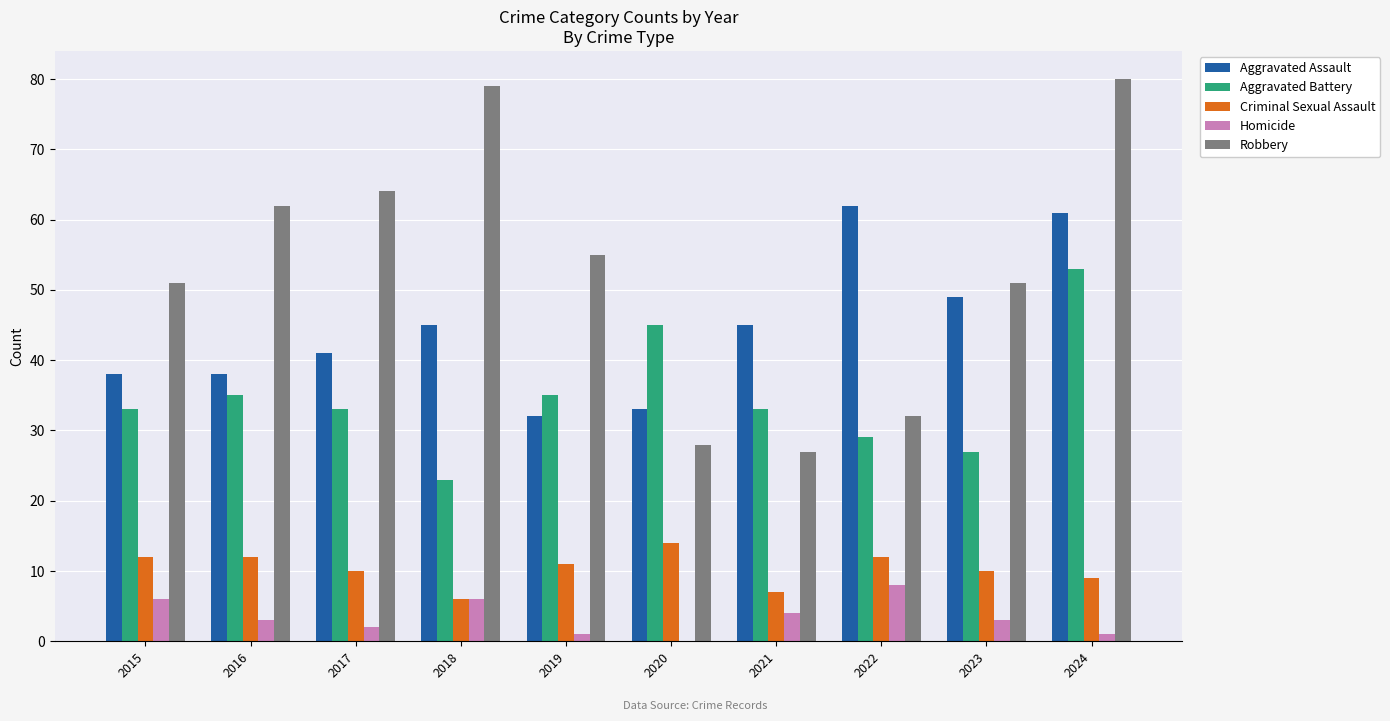

Which series has the largest total across all categories?

Robbery